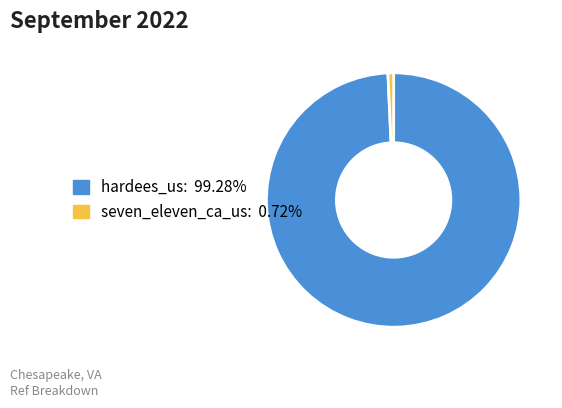

Combined, do hardees_us and seven_eleven_ca_us account for over 50%?

Yes